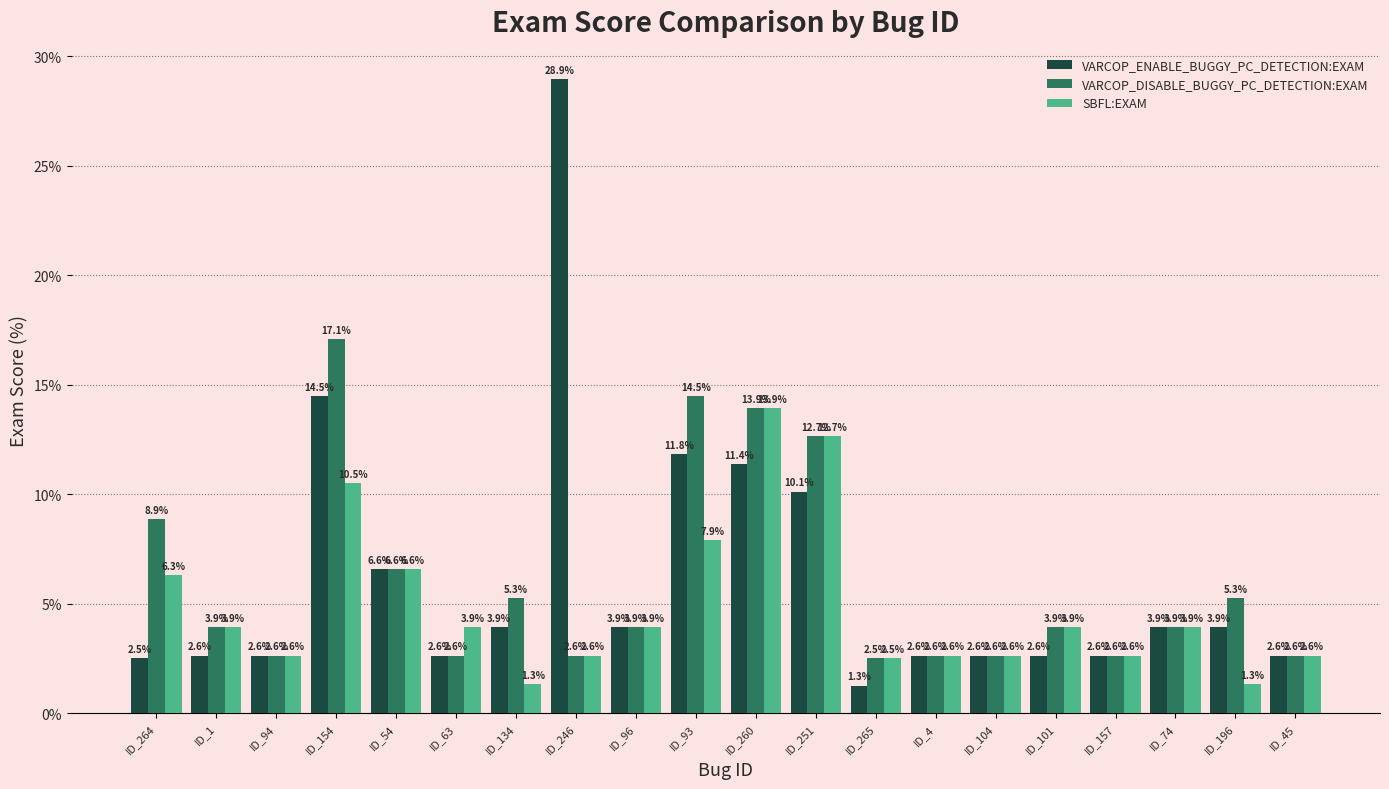

Reading left to right, what are all the values shown in this chart?

VARCOP_ENABLE_BUGGY_PC_DETECTION:EXAM: ID_264=2.5	ID_1=2.6	ID_94=2.6	ID_154=14.5	ID_54=6.6	ID_63=2.6	ID_134=3.9	ID_246=28.9	ID_96=3.9	ID_93=11.8	ID_260=11.4	ID_251=10.1	ID_265=1.3	ID_4=2.6	ID_104=2.6	ID_101=2.6	ID_157=2.6	ID_74=3.9	ID_196=3.9	ID_45=2.6
VARCOP_DISABLE_BUGGY_PC_DETECTION:EXAM: ID_264=8.9	ID_1=3.9	ID_94=2.6	ID_154=17.1	ID_54=6.6	ID_63=2.6	ID_134=5.3	ID_246=2.6	ID_96=3.9	ID_93=14.5	ID_260=13.9	ID_251=12.7	ID_265=2.5	ID_4=2.6	ID_104=2.6	ID_101=3.9	ID_157=2.6	ID_74=3.9	ID_196=5.3	ID_45=2.6
SBFL:EXAM: ID_264=6.3	ID_1=3.9	ID_94=2.6	ID_154=10.5	ID_54=6.6	ID_63=3.9	ID_134=1.3	ID_246=2.6	ID_96=3.9	ID_93=7.9	ID_260=13.9	ID_251=12.7	ID_265=2.5	ID_4=2.6	ID_104=2.6	ID_101=3.9	ID_157=2.6	ID_74=3.9	ID_196=1.3	ID_45=2.6